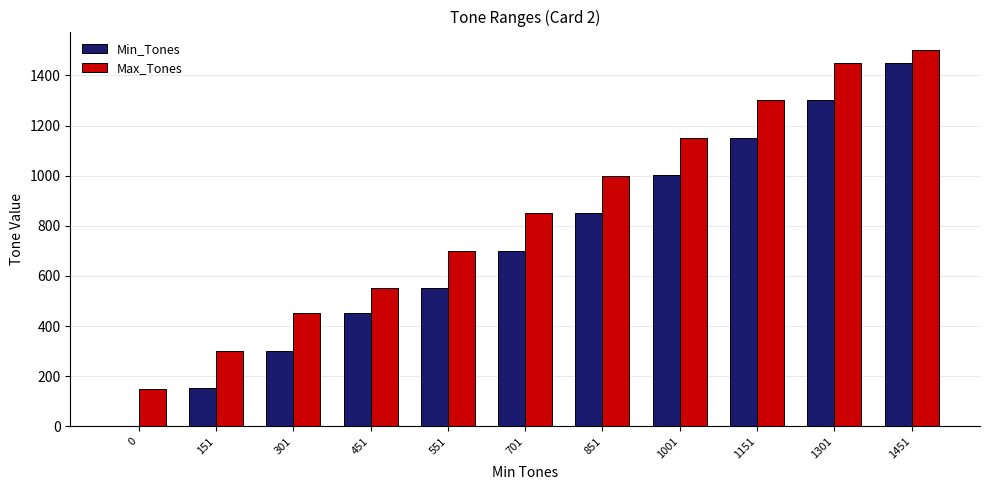

Which category has the highest value in the Min_Tones series?

1451